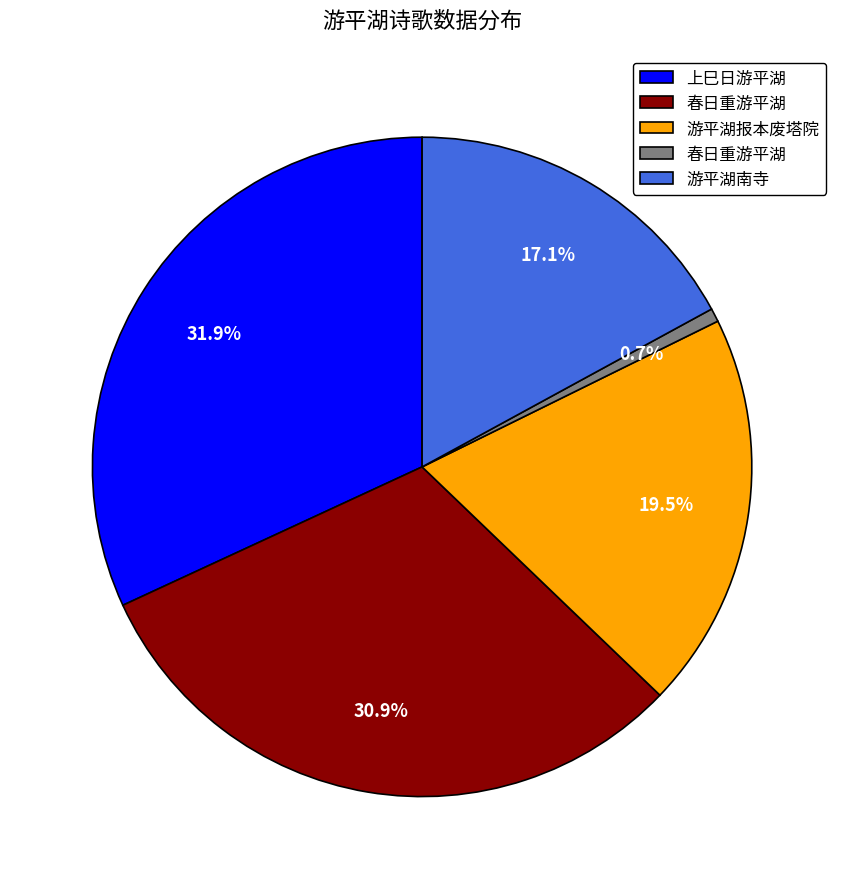

Is there a majority slice in this chart?

No